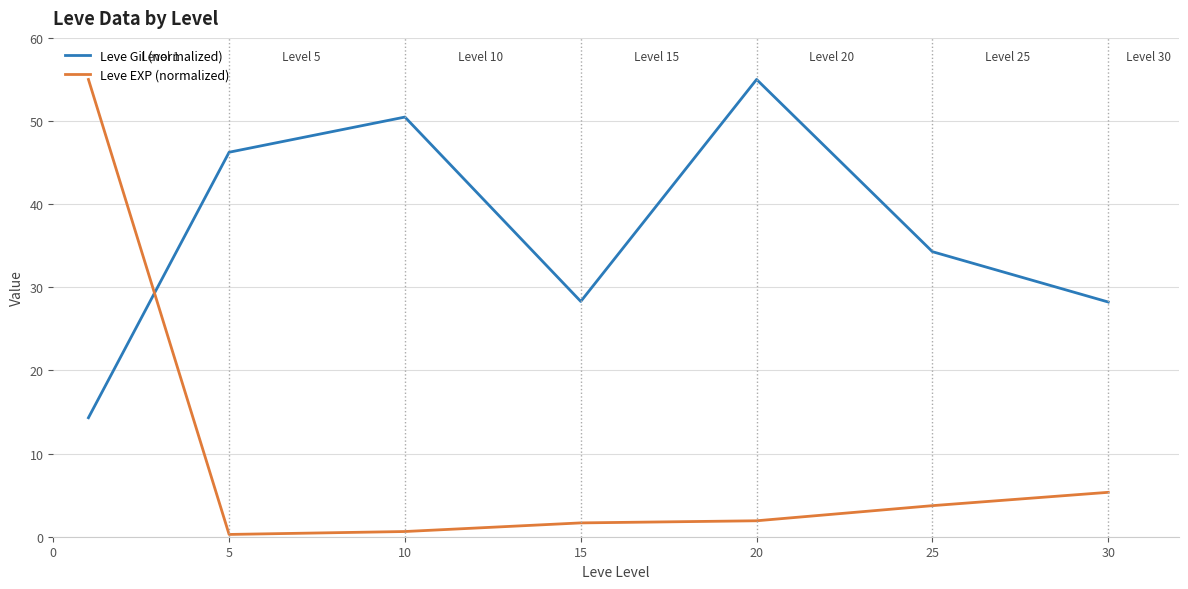

Which series has the largest total across all categories?

Leve Gil (normalized)